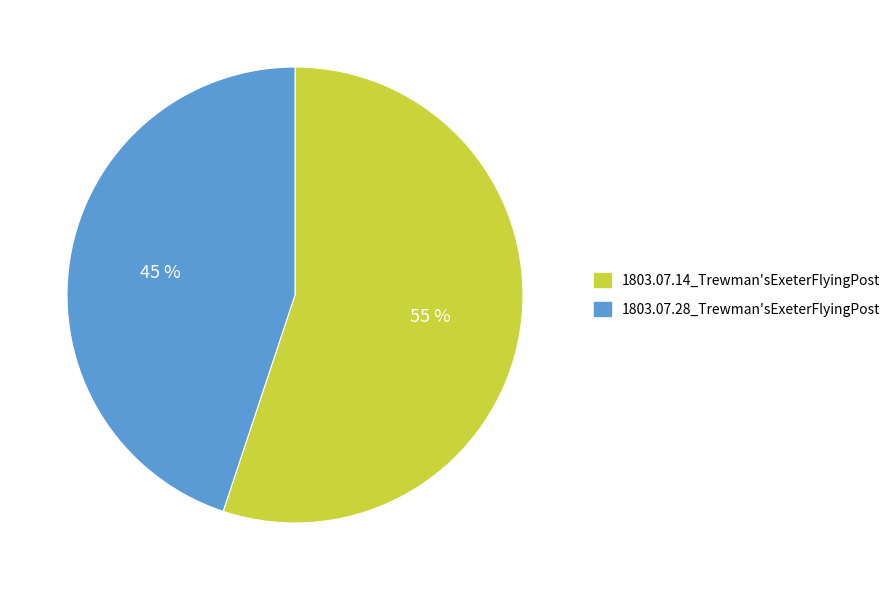

How many slices are in this pie chart?

2